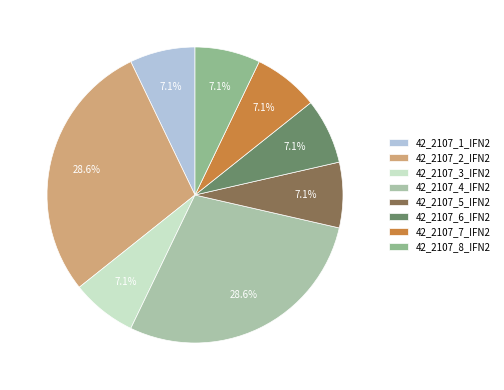

What percentage is the 42_2107_4_IFN2 slice, to the nearest percent?

29%